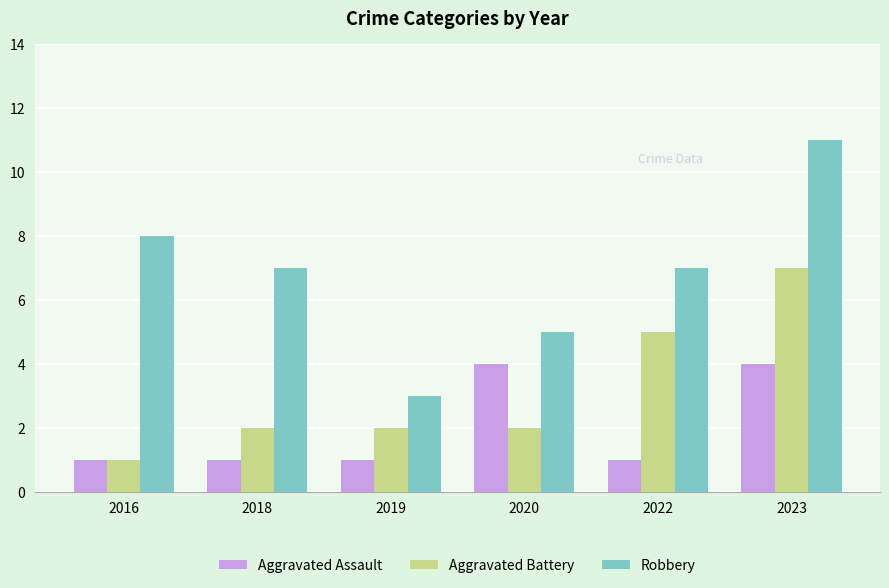

Where does the Robbery series first go above 7?

2016